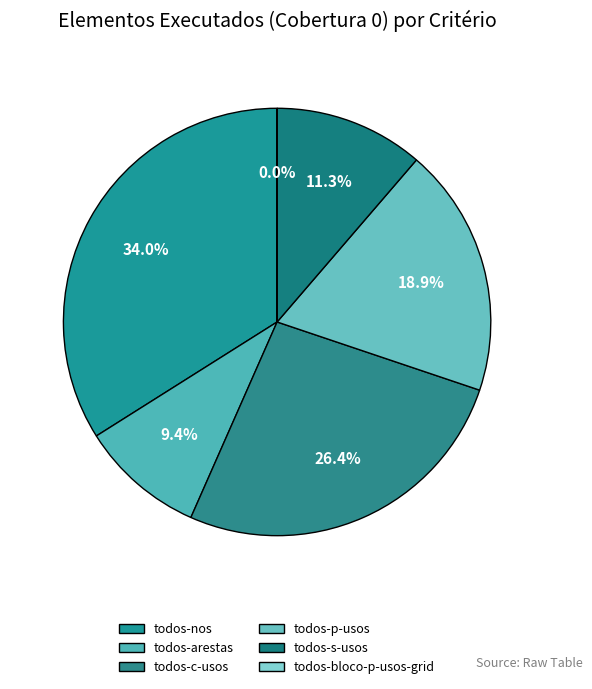

What is the total percentage of todos-nos and todos-p-usos?

52.8%